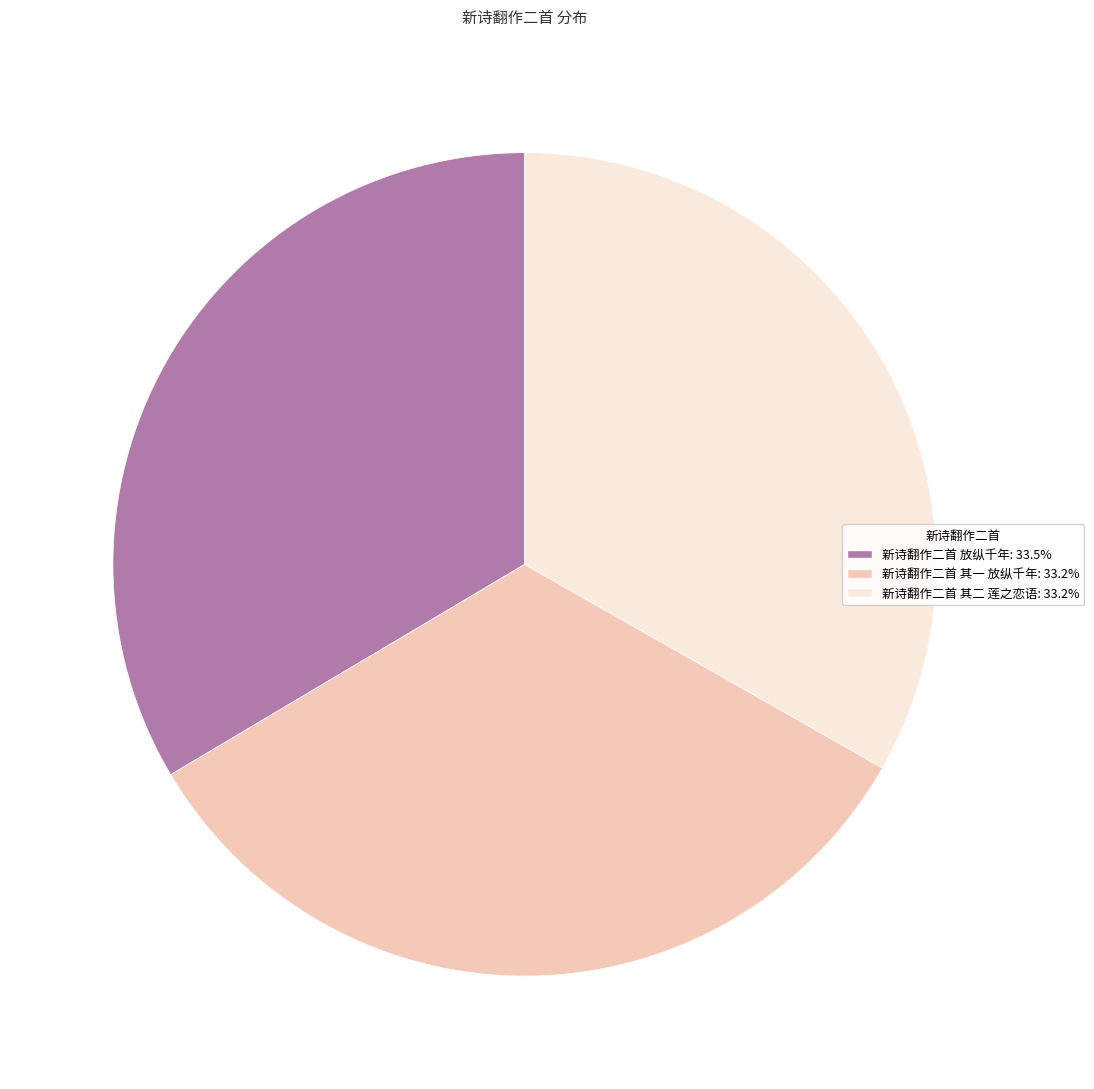

Is there any slice that represents more than half of the pie?

No